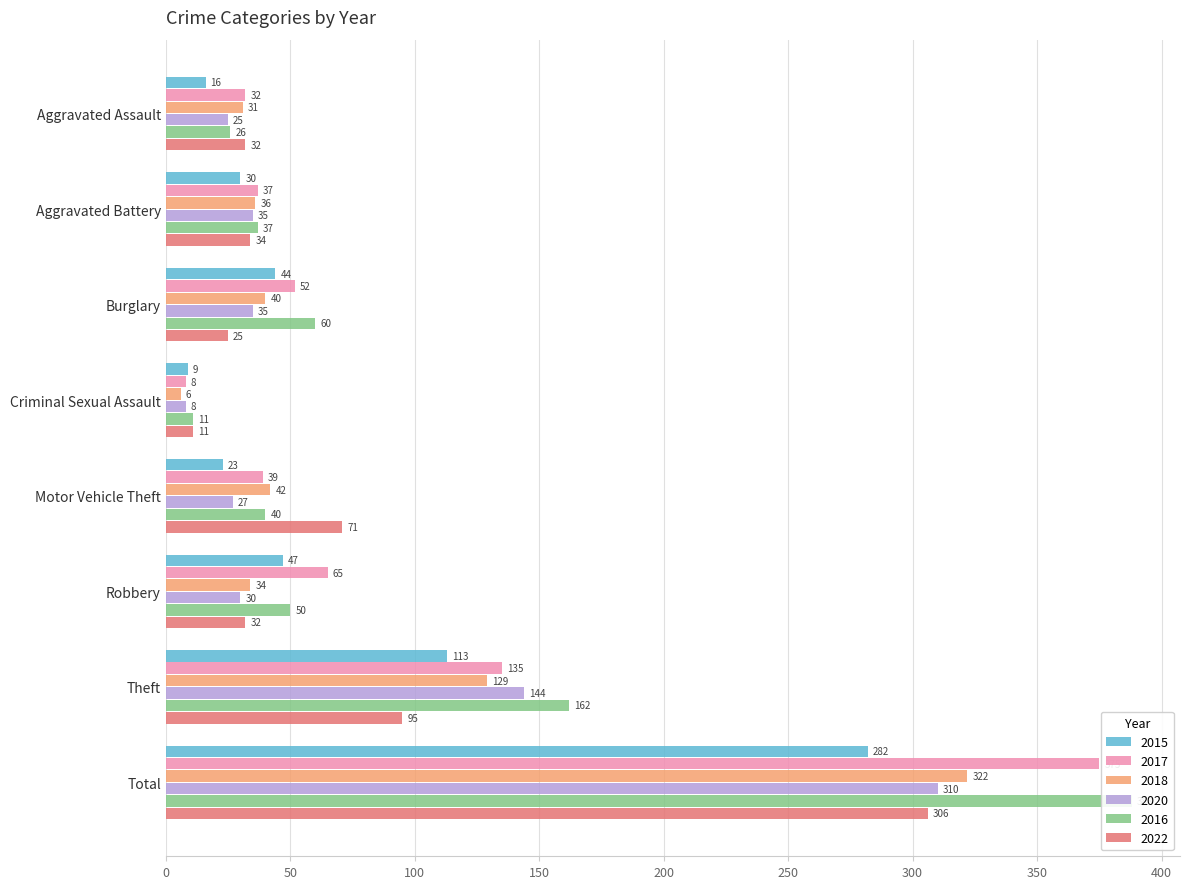

Reading left to right, list all the values displayed in this chart.

2015: 16	30	44	9	23	47	113	282
2017: 32	37	52	8	39	65	135	375
2018: 31	36	40	6	42	34	129	322
2020: 25	35	35	8	27	30	144	310
2016: 26	37	60	11	40	50	162	388
2022: 32	34	25	11	71	32	95	306